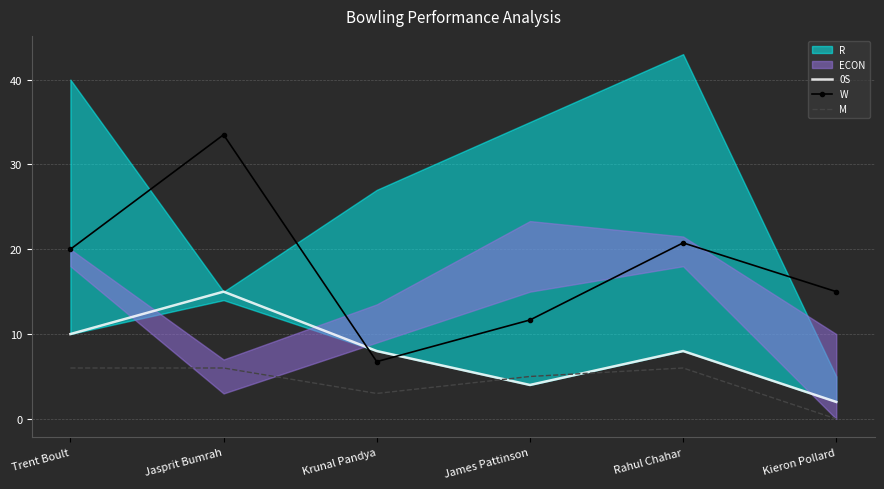

What is the label of the 1st point from the right?

Kieron Pollard